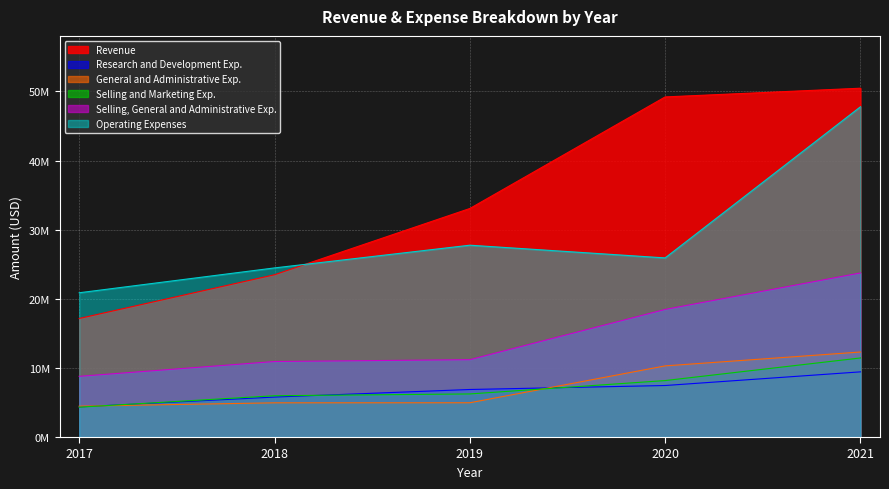

Where do General and Administrative Exp. and Research and Development Exp. first cross each other?

2017 and 2018